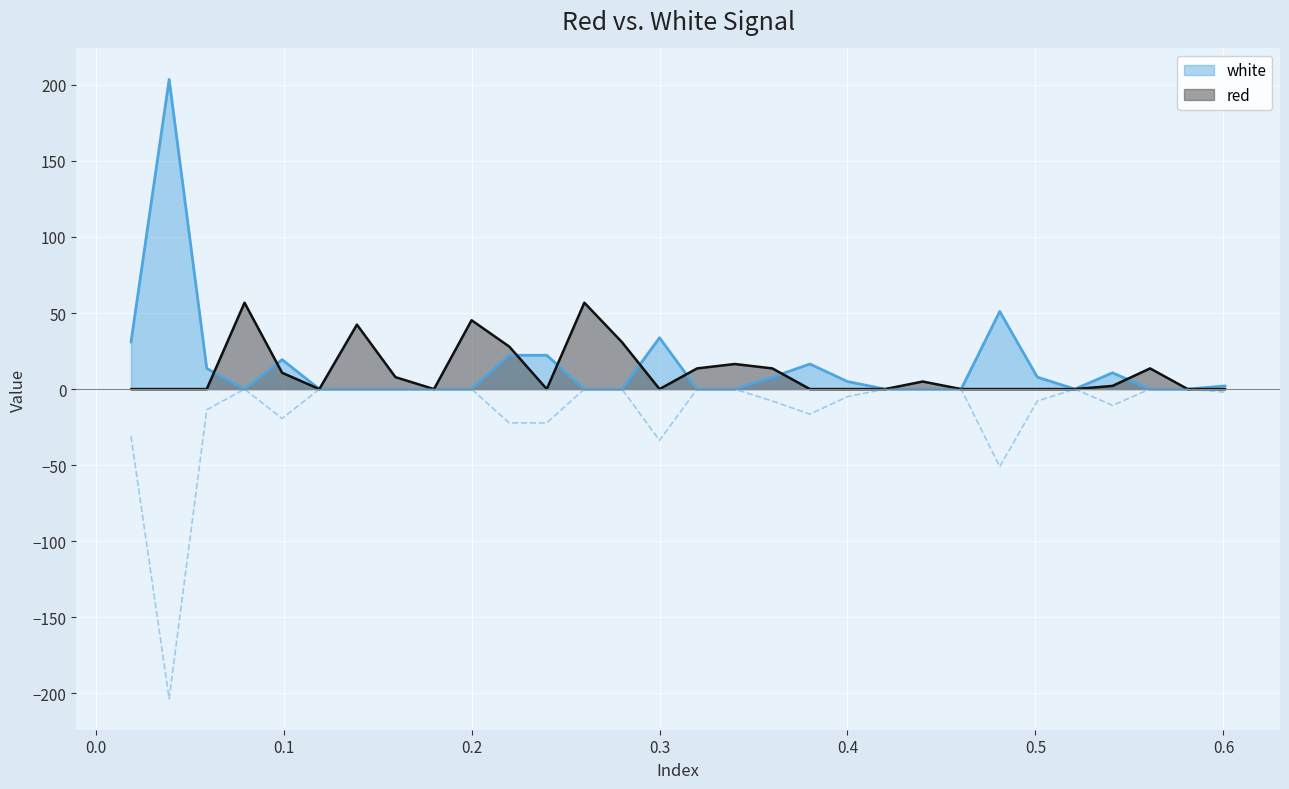

List the series in order of their overall mean, lowest first.

red, white